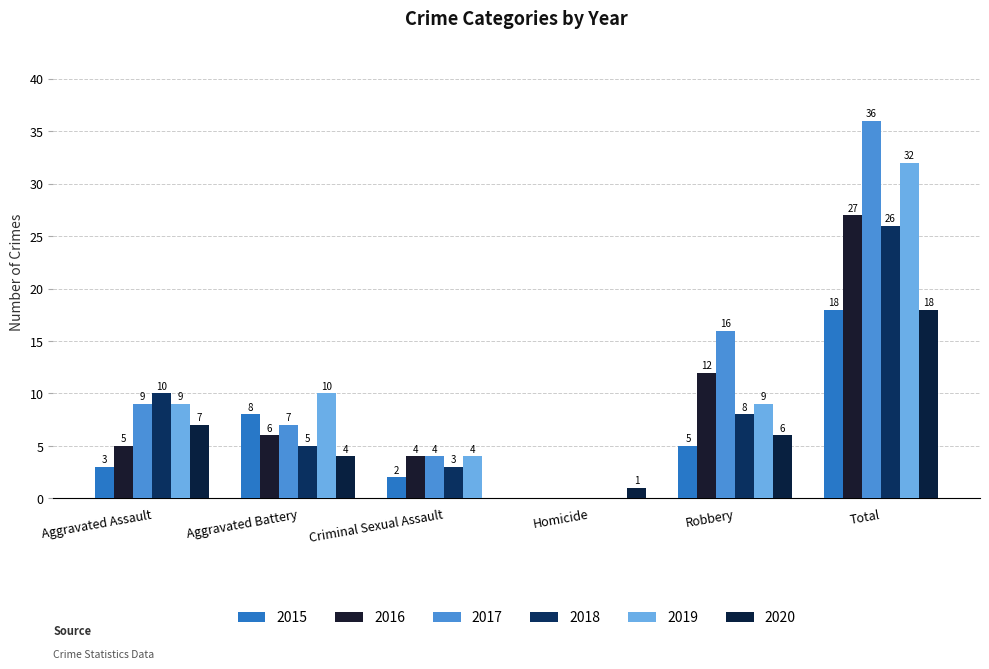

What is the spread (max minus min) of values at Total?

18